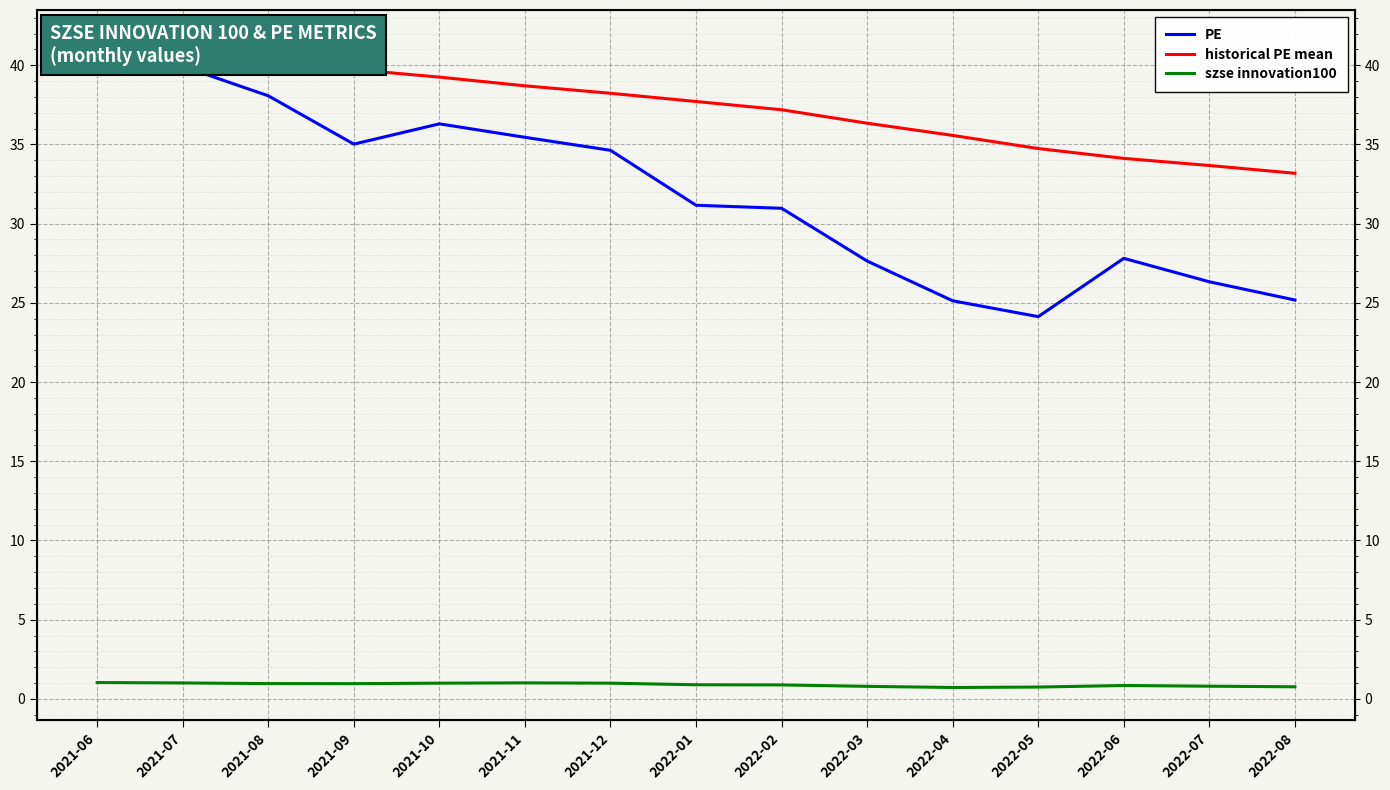

What is the minimum value for szse innovation100?

0.7